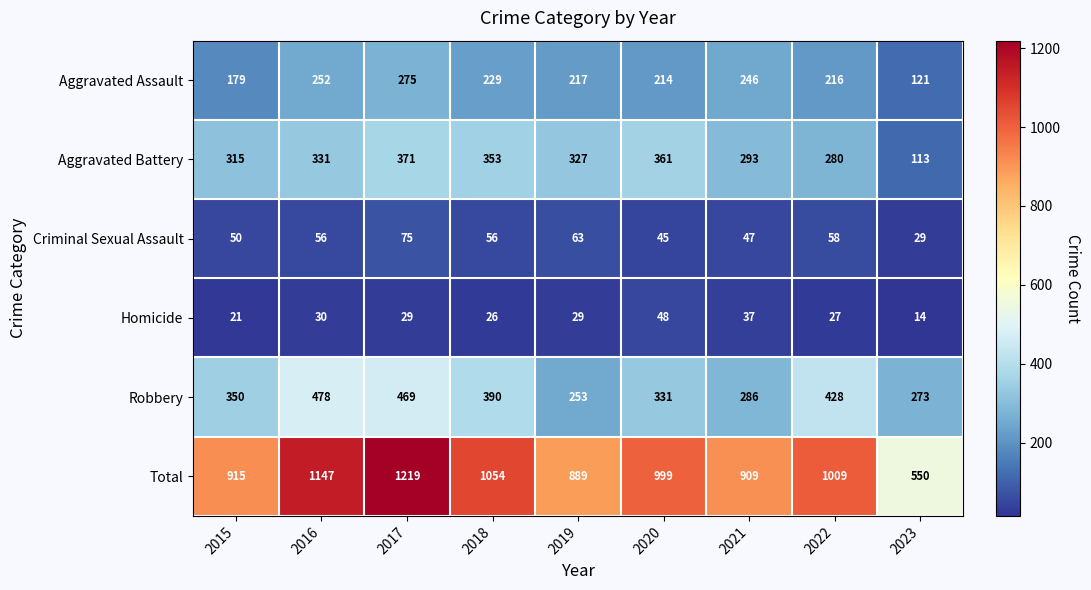

Rank the series at 2018 from lowest to highest value.

Homicide, Criminal Sexual Assault, Aggravated Assault, Aggravated Battery, Robbery, Total